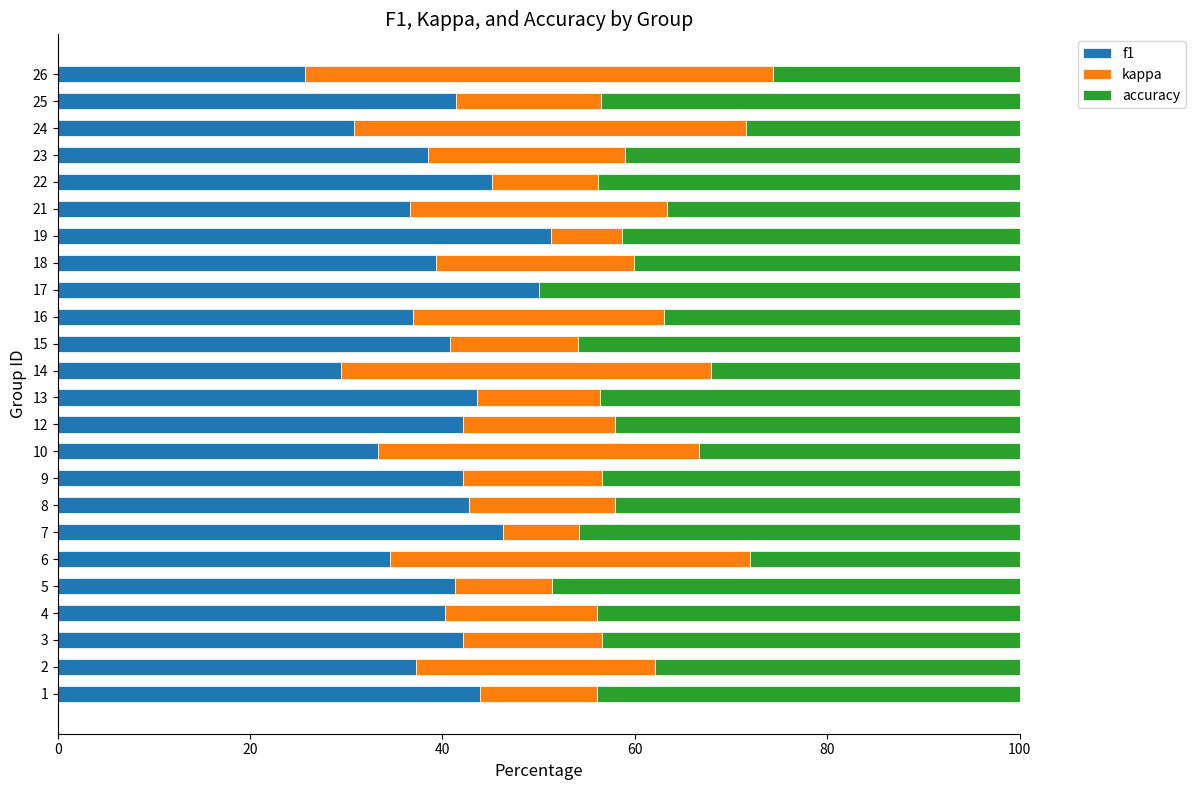

What is the sum of all f1 values?

955.5